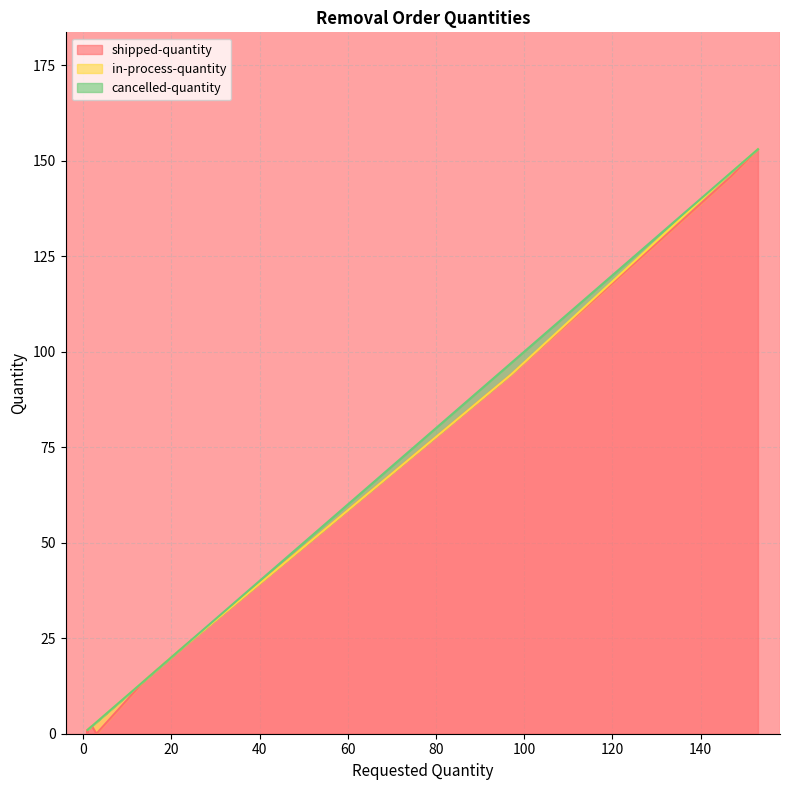

Rank the series by their maximum value, from lowest to highest.

in-process-quantity, cancelled-quantity, shipped-quantity